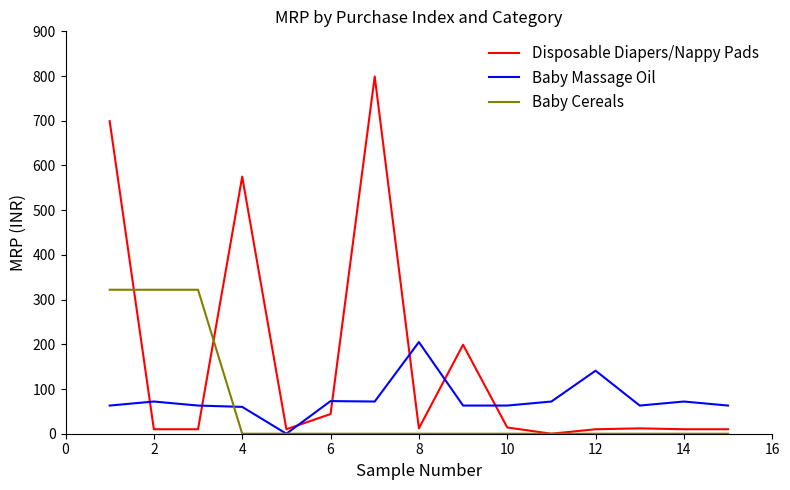

List the series in order of their peak value, lowest first.

Baby Massage Oil, Baby Cereals, Disposable Diapers/Nappy Pads